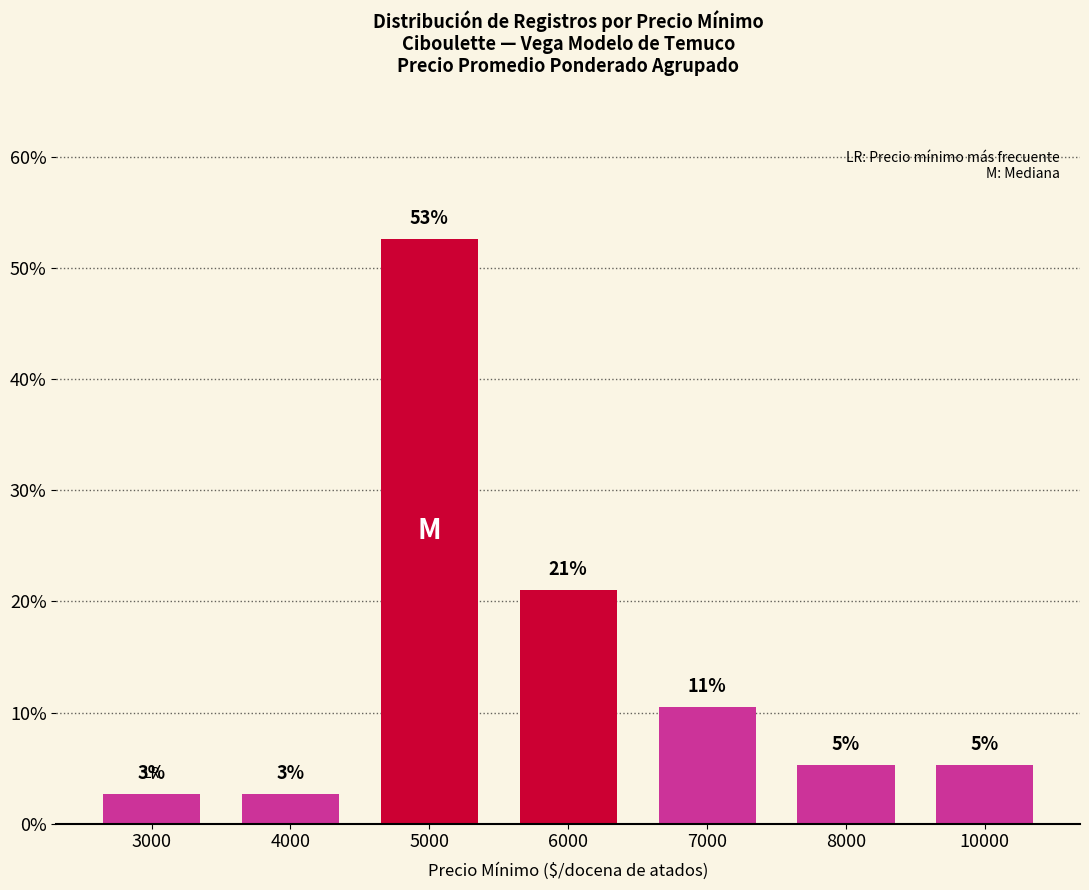

Reading left to right, extract all data points from this chart.

3000=2.6	4000=2.6	5000=52.6	6000=21.1	7000=10.5	8000=5.3	10000=5.3